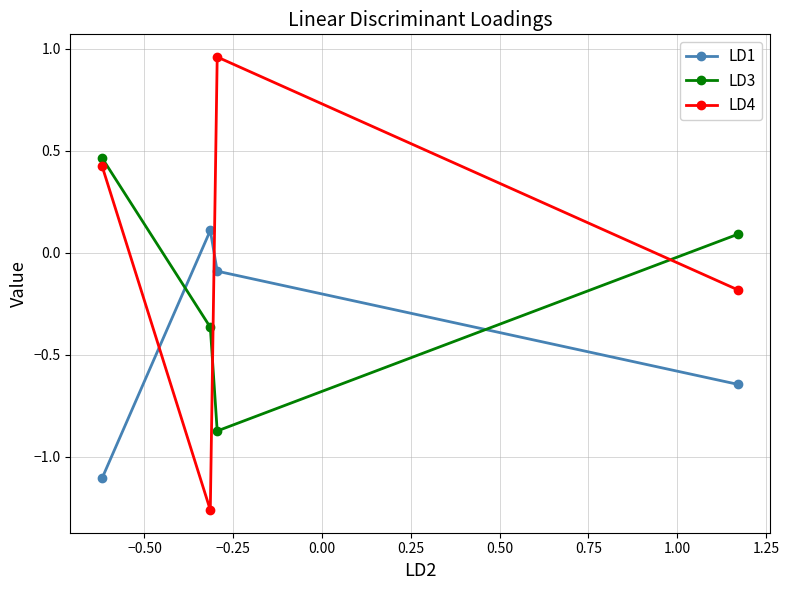

What is the difference between the second highest and second lowest values in the LD4 series?

0.6